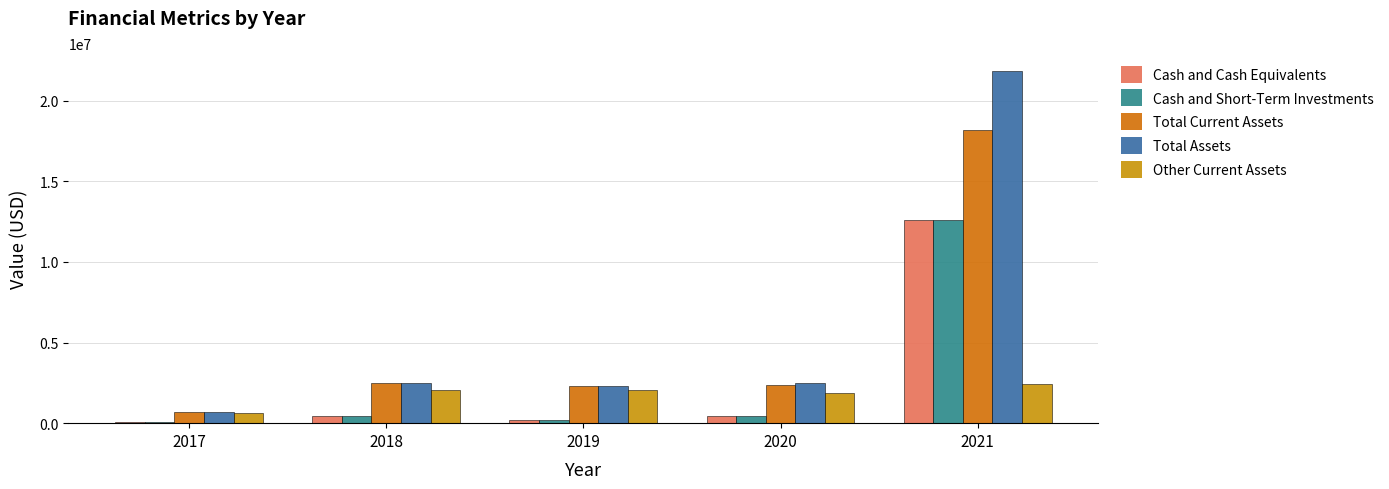

What are all the series names shown in the legend?

Cash and Cash Equivalents, Cash and Short-Term Investments, Total Current Assets, Total Assets, Other Current Assets